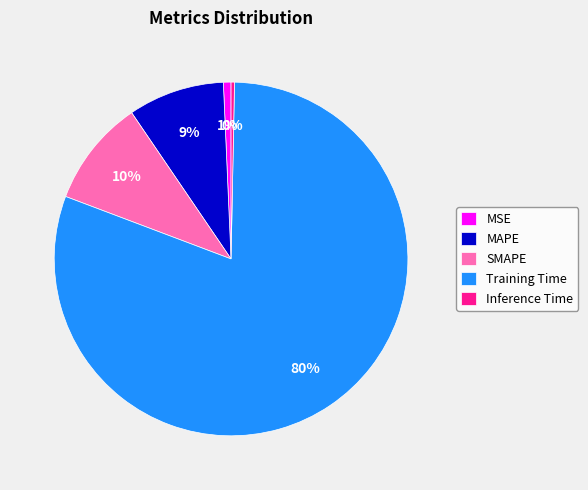

Between Training Time and SMAPE, which is larger?

Training Time